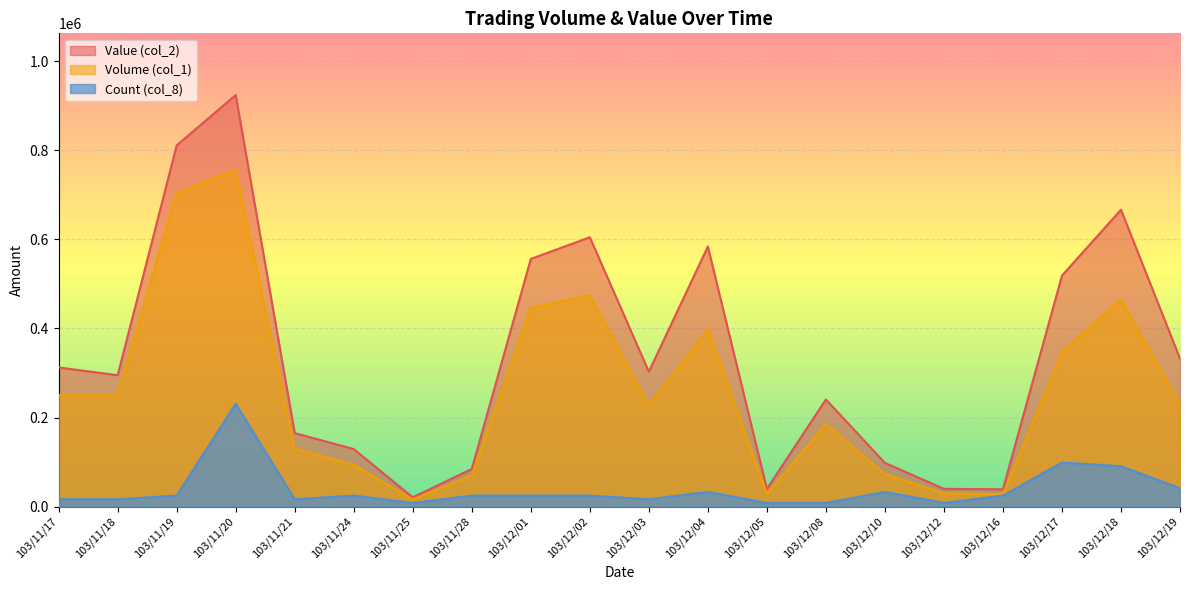

Read the Volume (col_1) value at 103/12/04.

399000.0